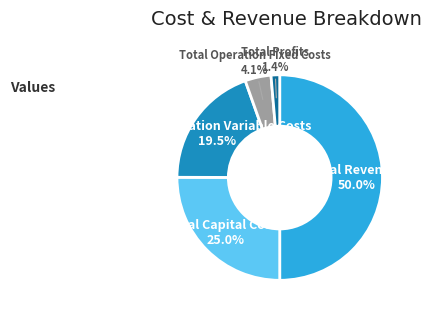

Does Total Capital Costs account for over 50% of the chart?

No